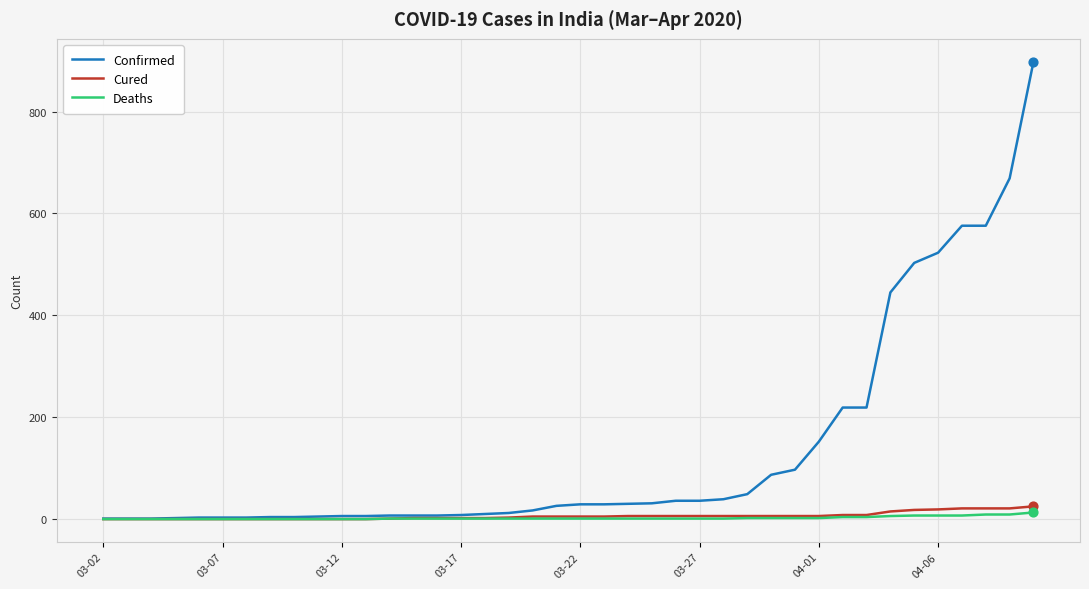

Which series has the largest range (max minus min)?

Confirmed